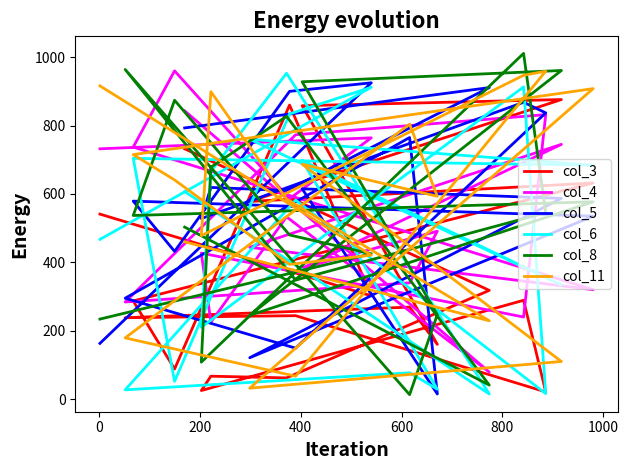

What is the minimum value for col_4?

79